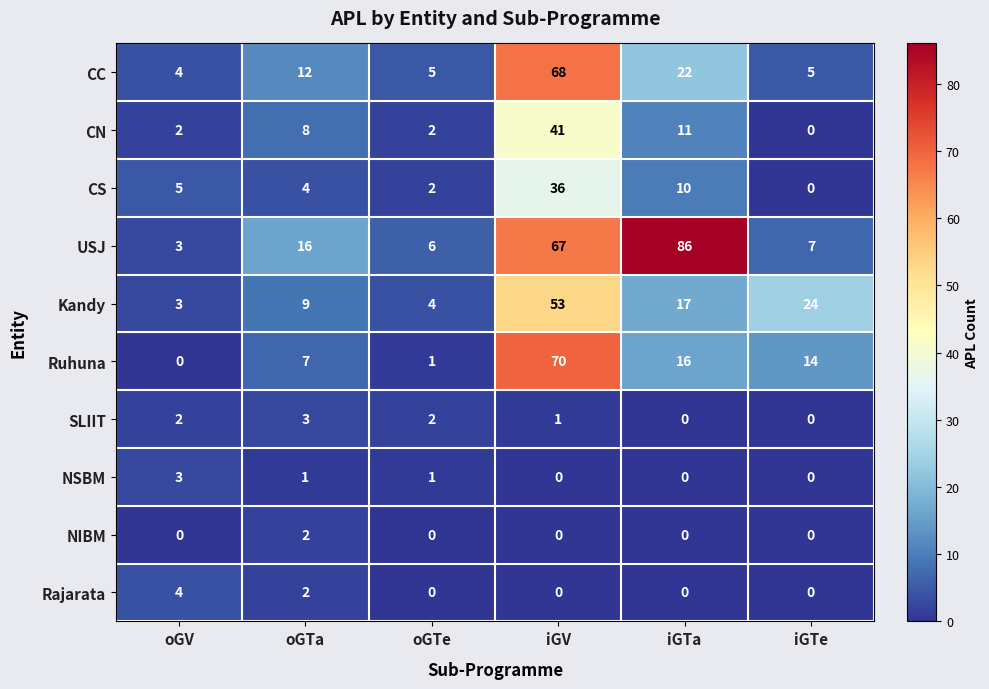

What is the difference between the CC values at iGTa and oGTe?

17